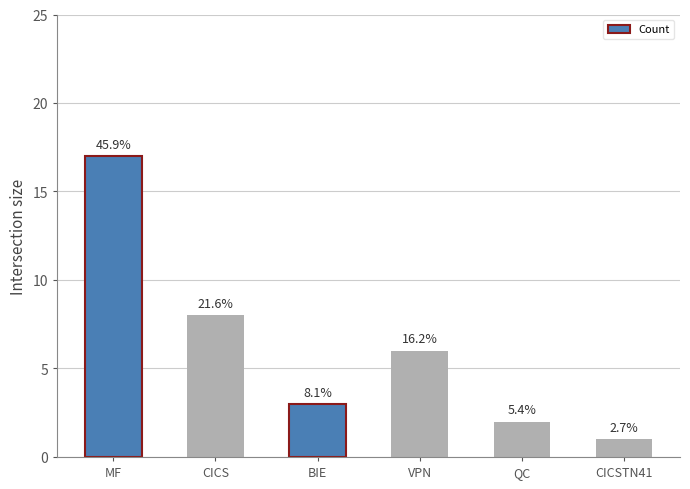

Are the bars horizontal?

No